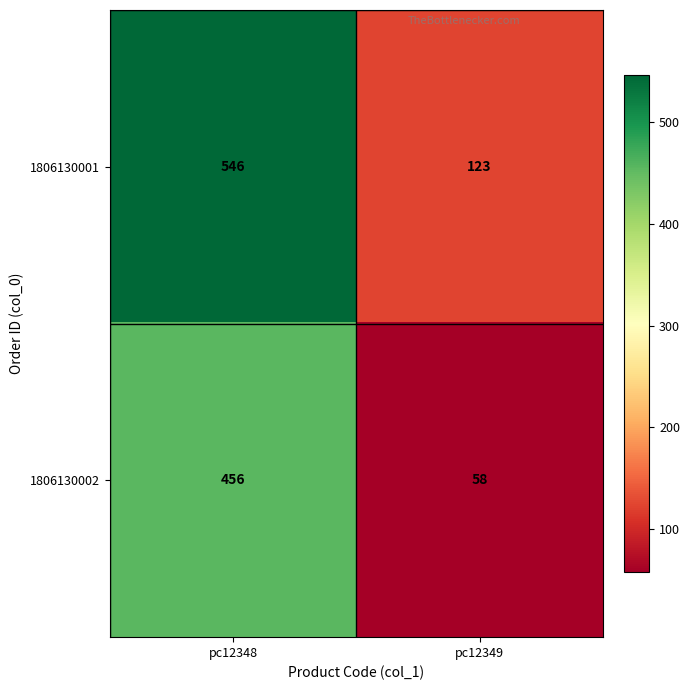

Reading left to right, what are all the values shown in this chart?

1806130001: 546	123
1806130002: 456	58